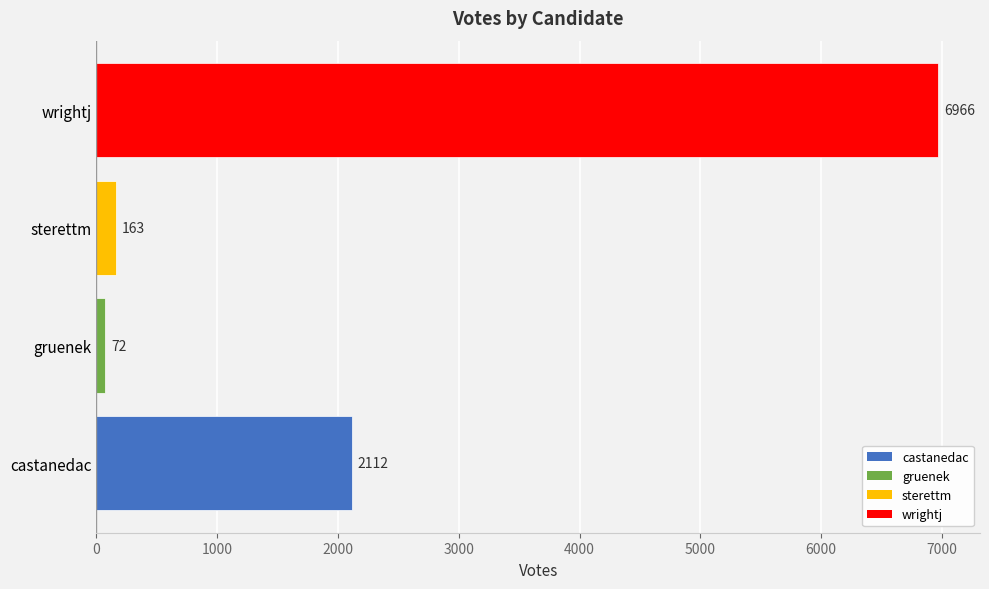

Read the value at castanedac.

2112